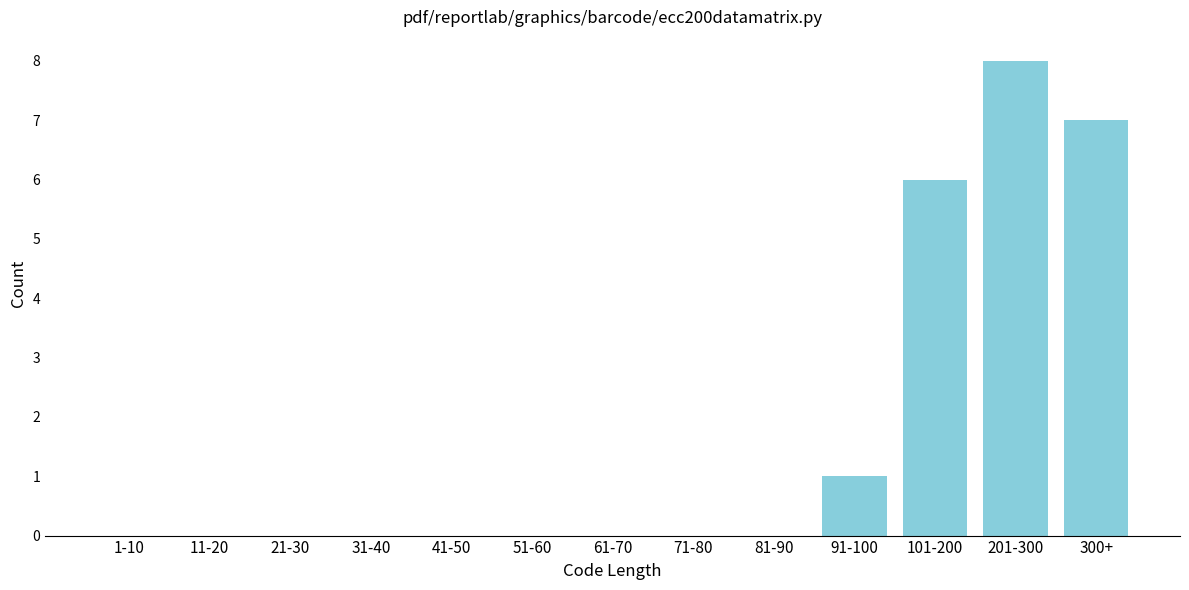

Reading right to left, list all the values displayed in this chart.

300+=7	201-300=8	101-200=6	91-100=1	81-90=0	71-80=0	61-70=0	51-60=0	41-50=0	31-40=0	21-30=0	11-20=0	1-10=0